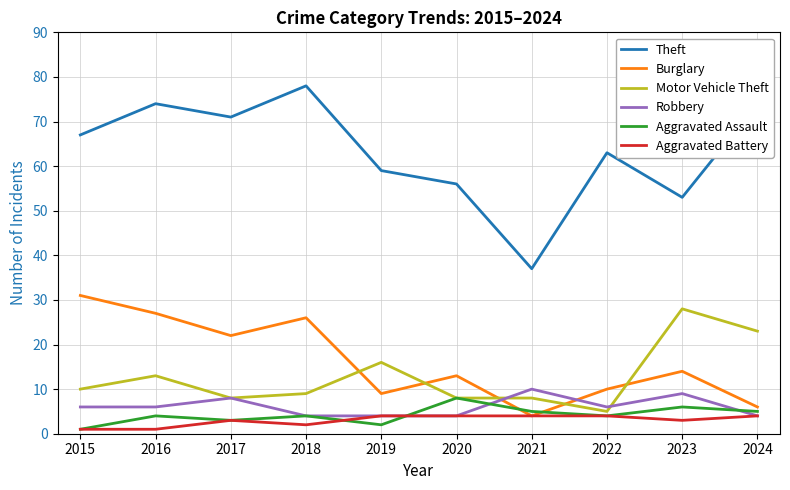

How many Robbery values are between 4 and 8?

8